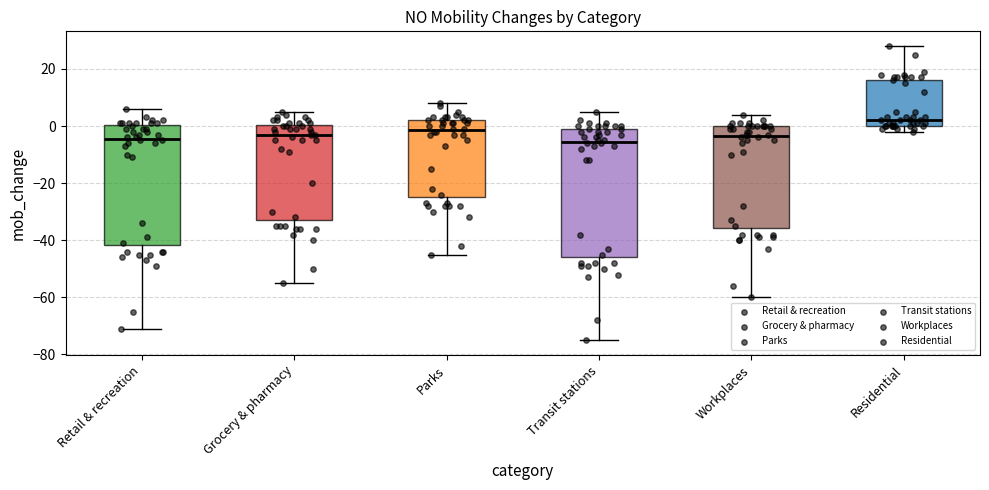

Reading left to right, transcribe this box plot: for each box, give where its median line is, the range the box spans, and where its two whiskers end, as read against the y-axis. The values are not printed on the chart, so give them approximately, as read against the axis.

Retail & recreation: median -4, box -42 to 0, whiskers -70 to 6
Grocery & pharmacy: median -2, box -32 to 0, whiskers -54 to 6
Parks: median -2, box -24 to 2, whiskers -44 to 8
Transit stations: median -6, box -46 to 0, whiskers -74 to 6
Workplaces: median -4, box -36 to 0, whiskers -60 to 4
Residential: median 2, box 0 to 16, whiskers -2 to 28